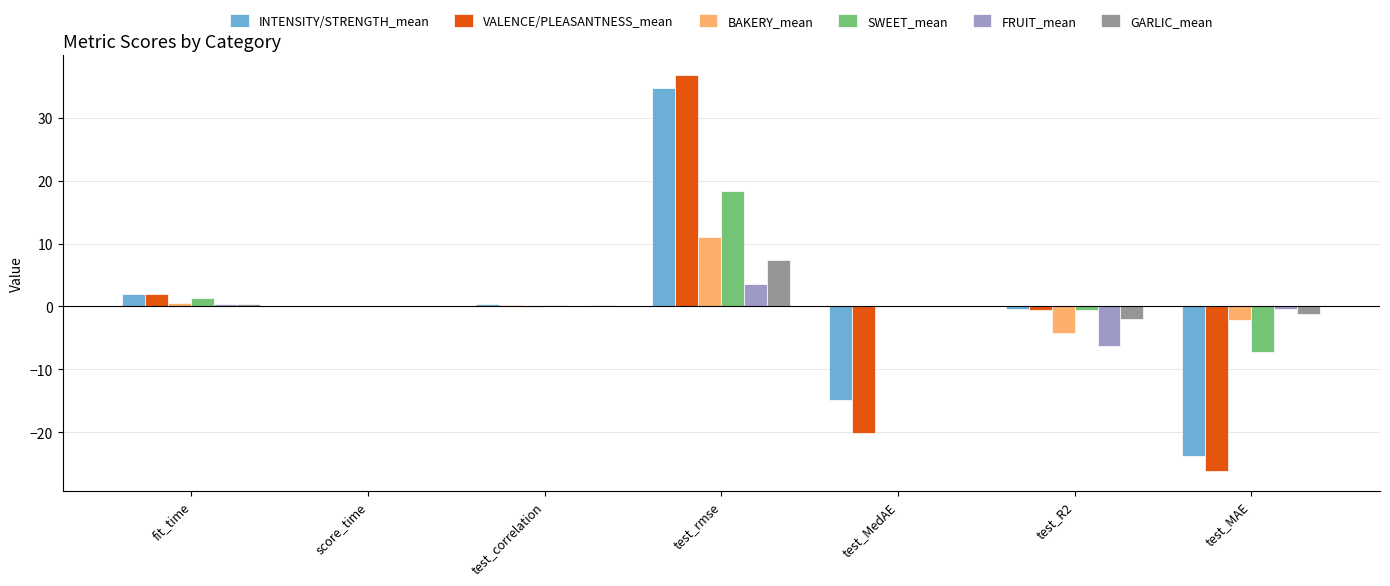

What is the average value of the SWEET_mean series?

1.7